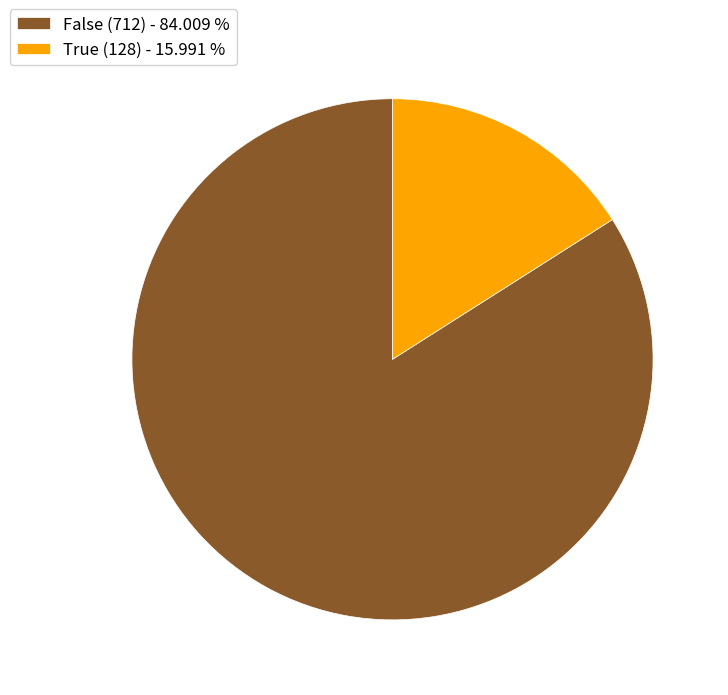

True or false: False (712) accounts for 97% of the total.

False